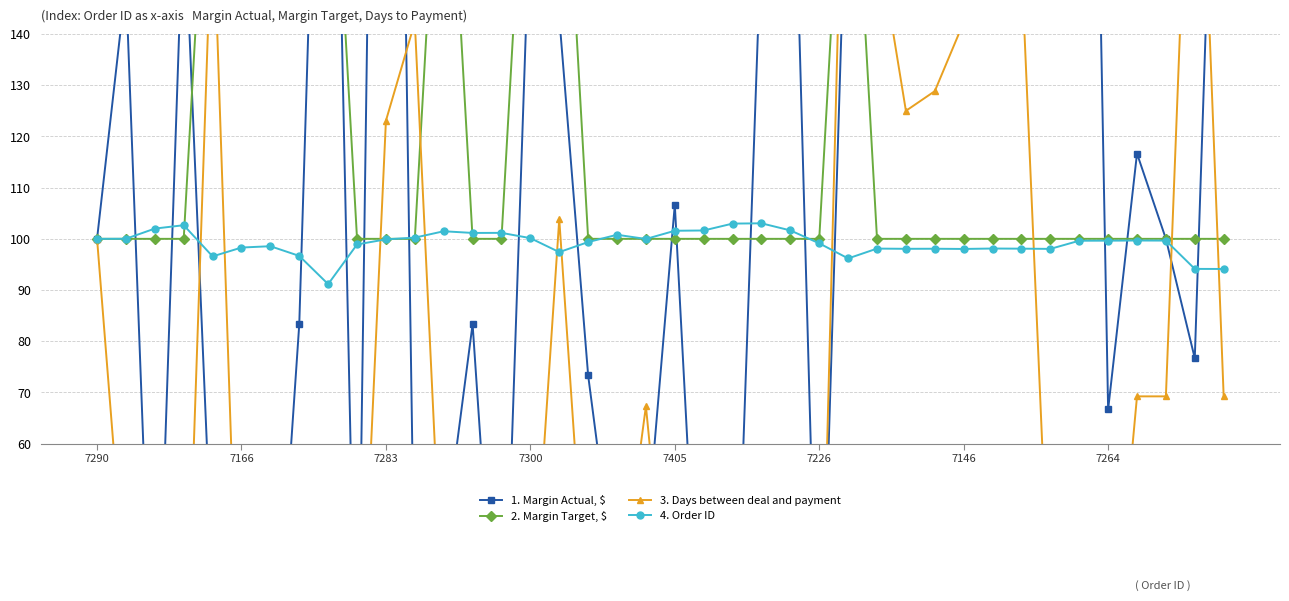

Which series has the widest spread of values?

1. Margin Actual, $